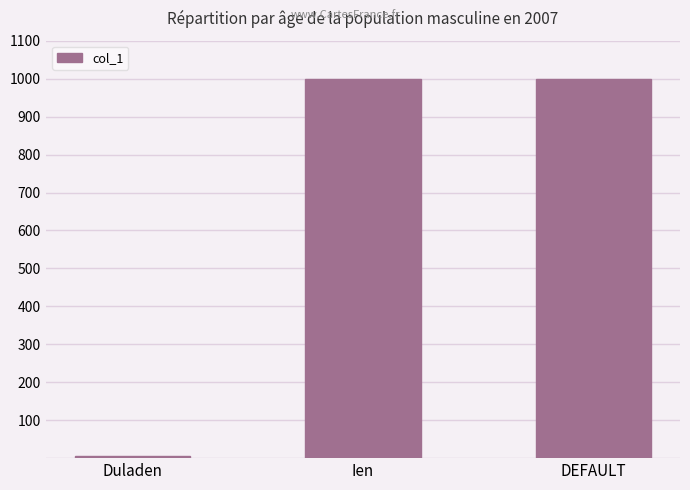

Between DEFAULT and Duladen, which is larger?

DEFAULT